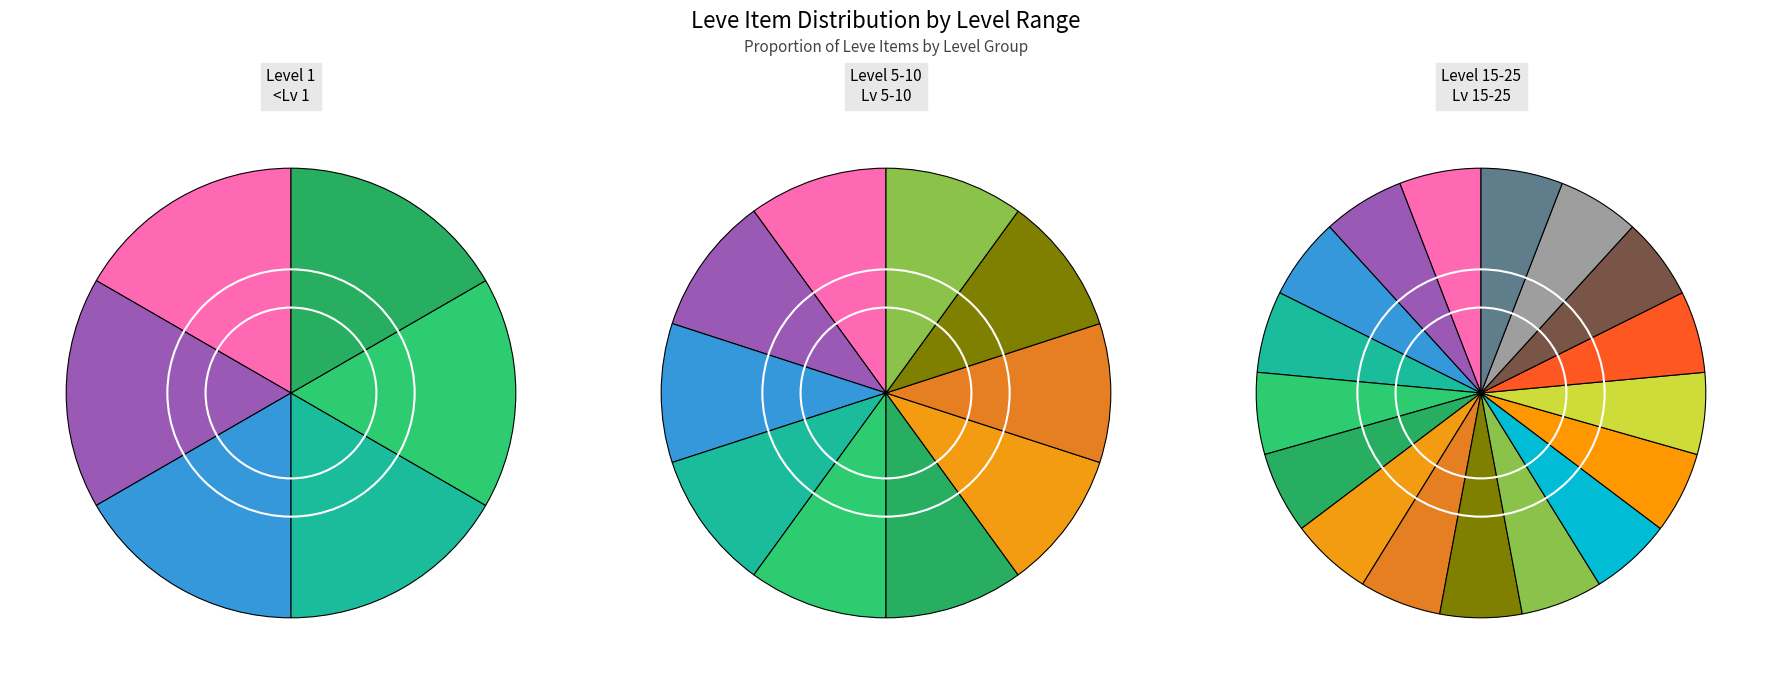

Does Bronze Hoplon represent more than half of the total?

No